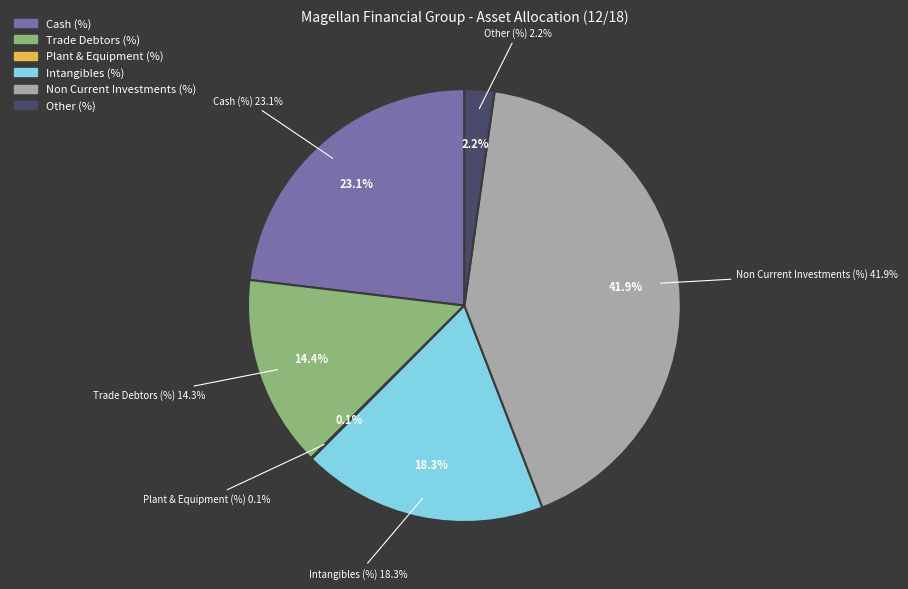

Is it true that Non Current Investments (%) is 53% of the pie?

False